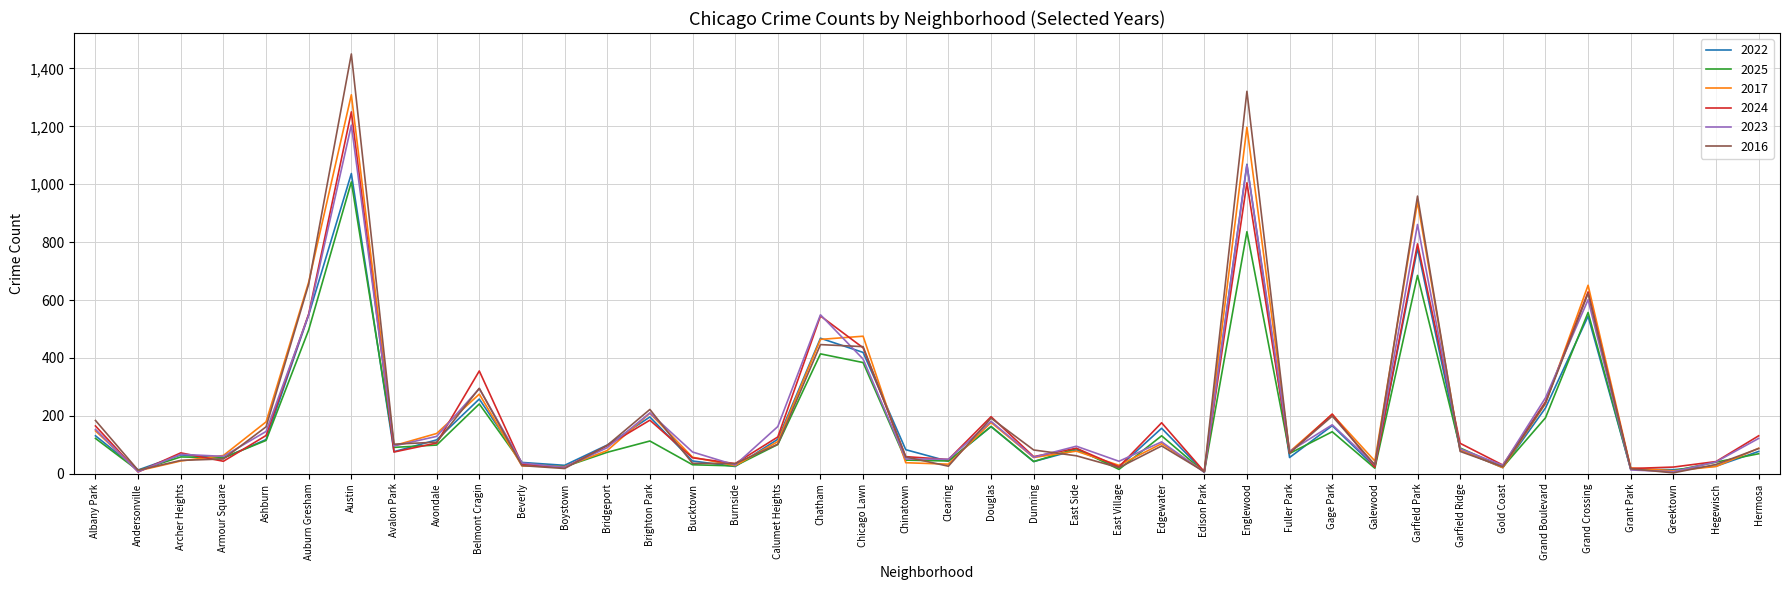

Between Archer Heights and Hegewisch, which series saw the biggest shift?

2022